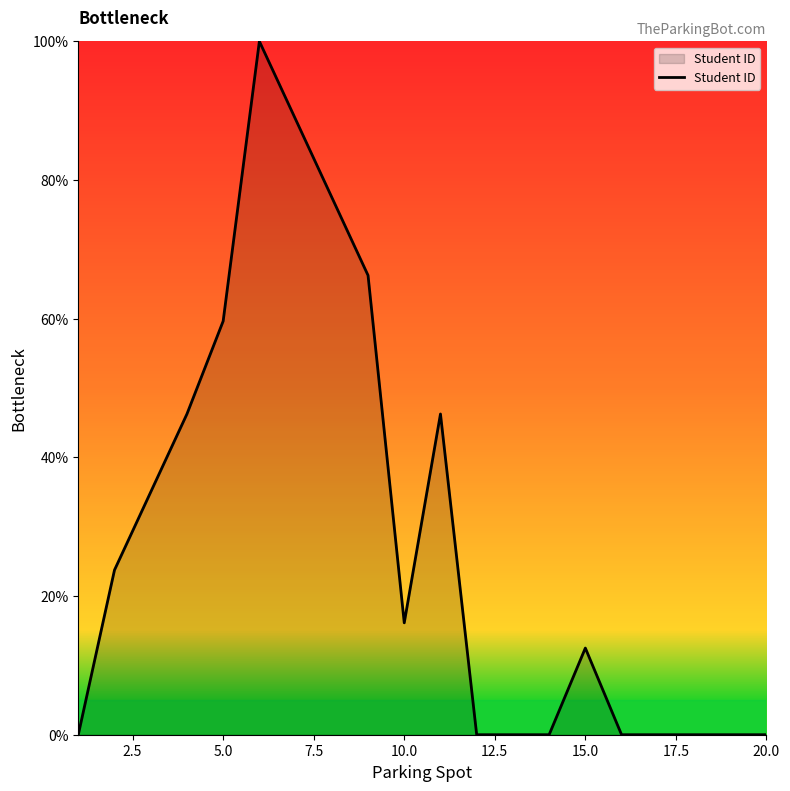

How many lines are shown in the chart?

1